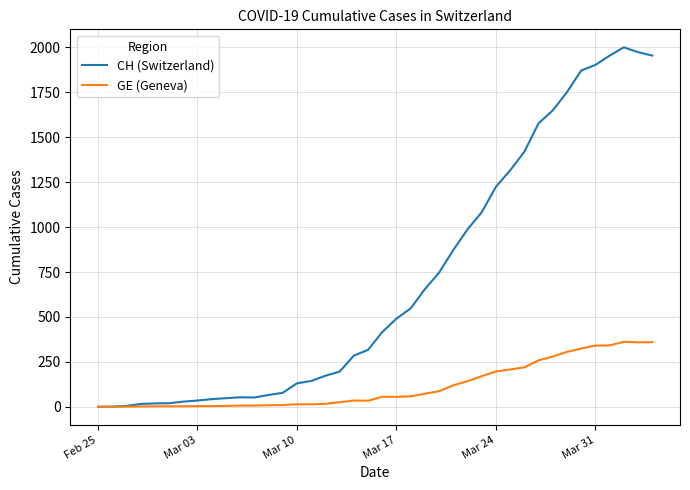

Which series has the largest total across all categories?

CH (Switzerland)